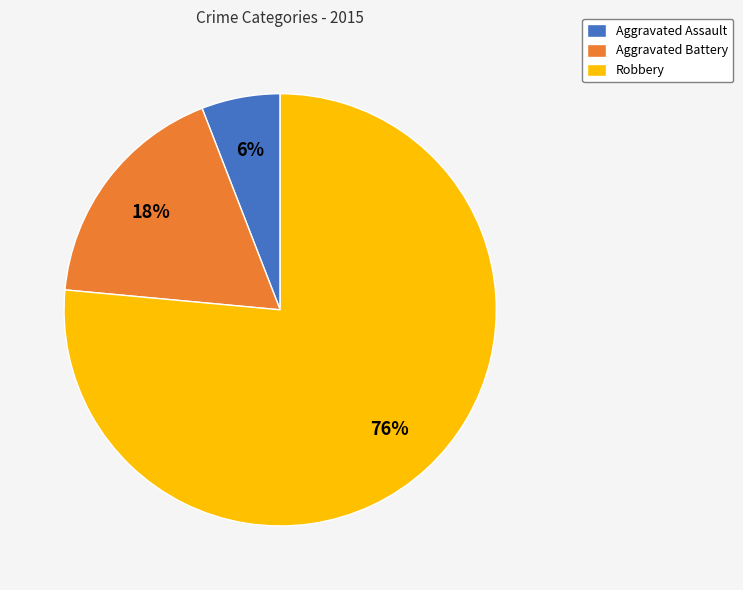

The Aggravated Battery slice represents 29% of the pie. True or false?

False